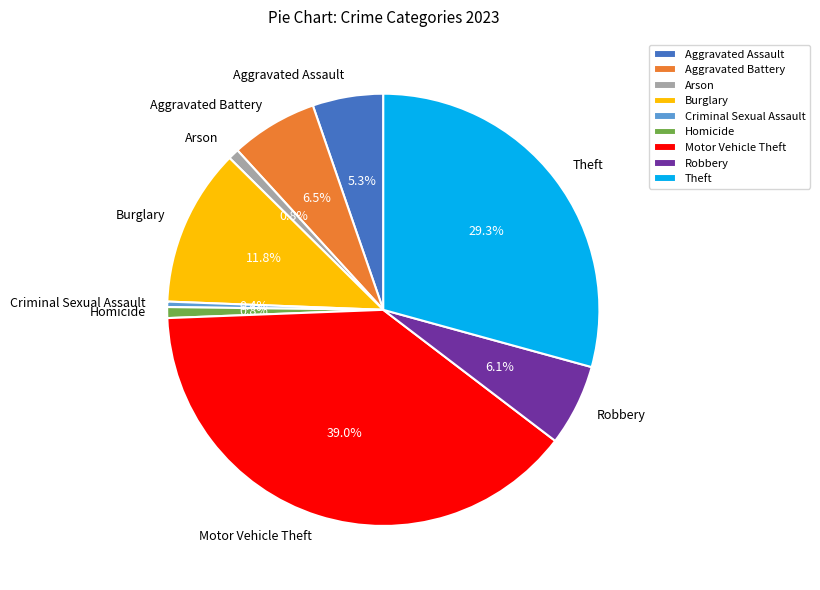

Does Robbery represent more than half of the total?

No